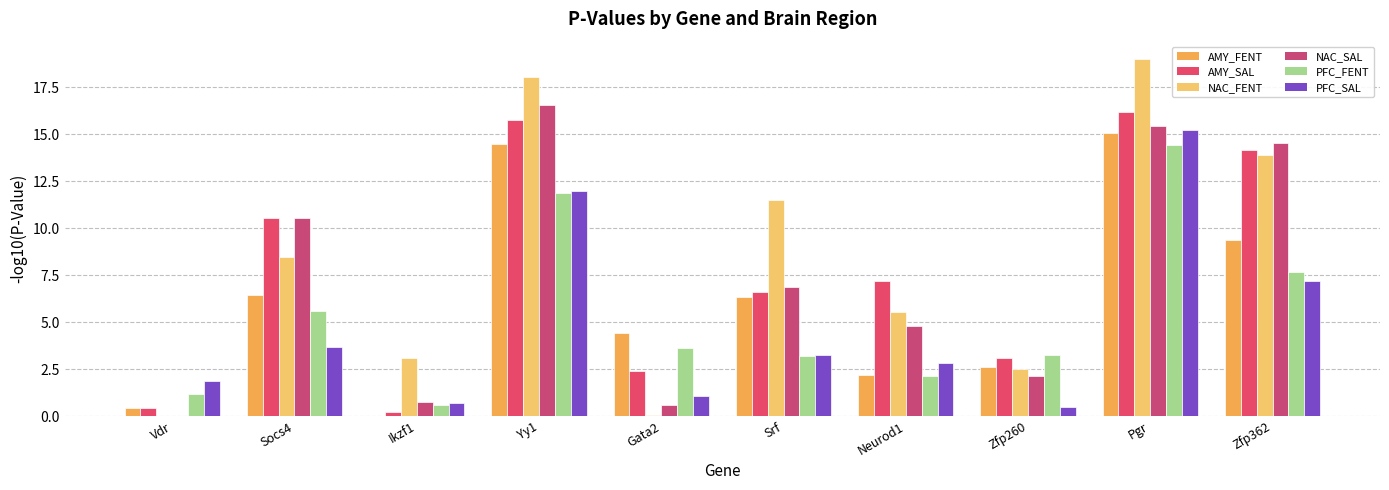

Are the bars horizontal?

No